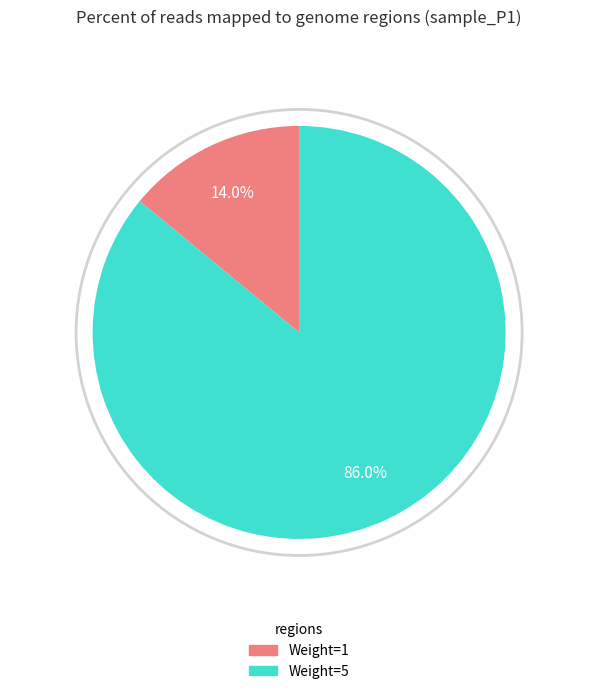

Is there any slice that represents more than half of the pie?

Yes